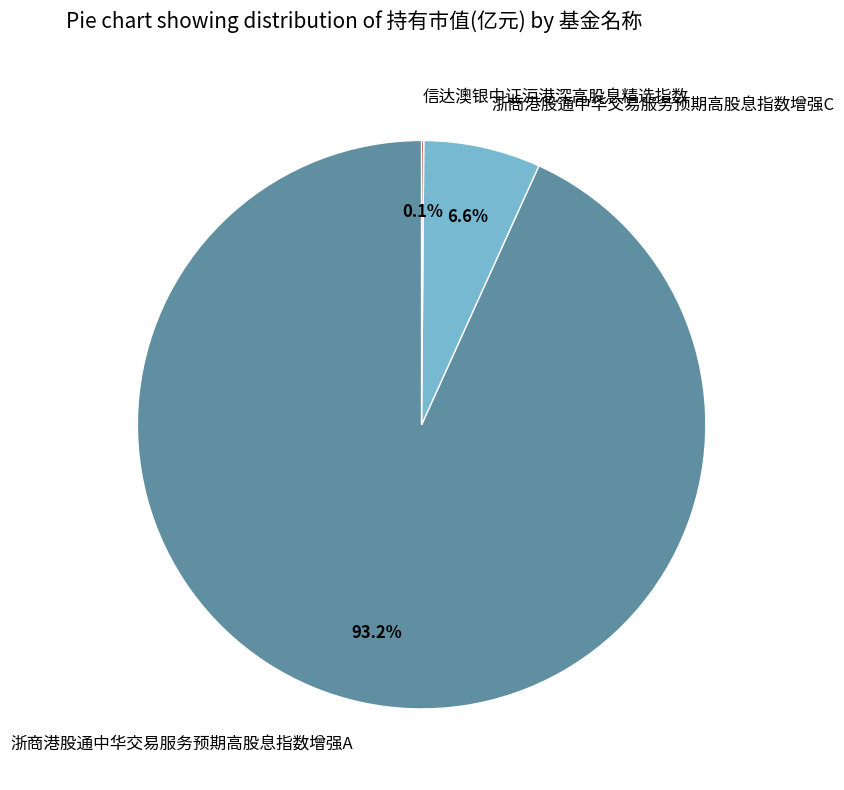

Which category has the biggest portion of the pie?

浙商港股通中华交易服务预期高股息指数增强A